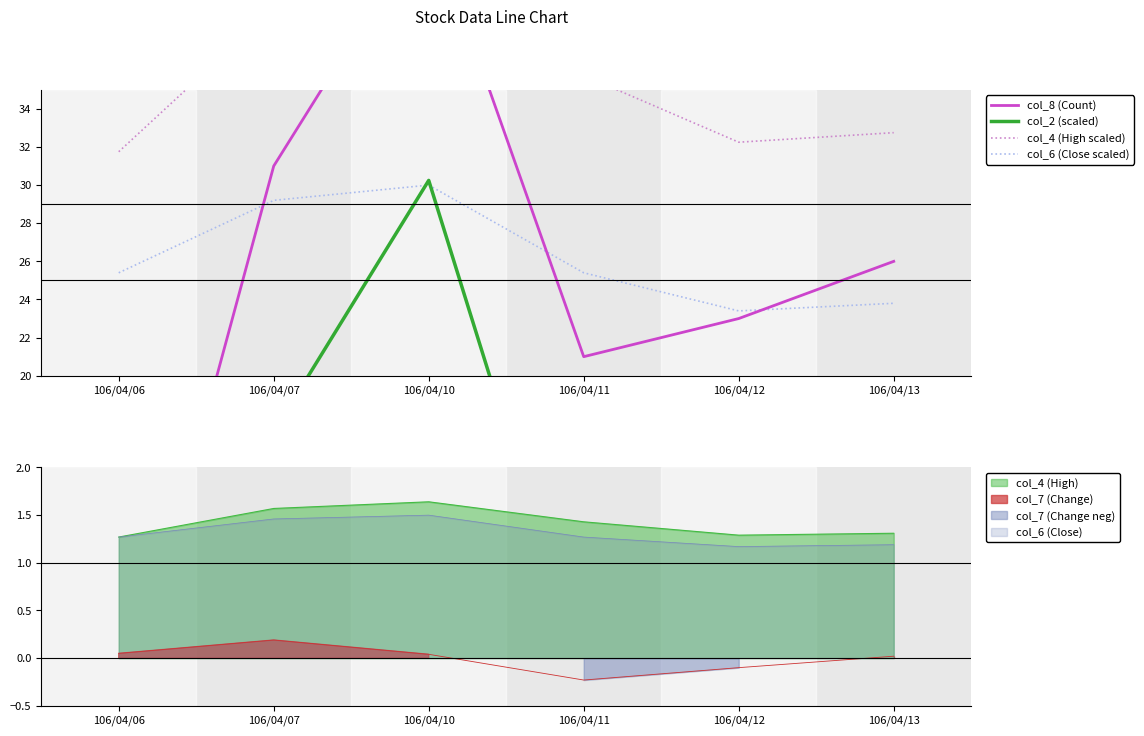

Which category has the lowest value in the col_6 (Close scaled) series?

106/04/12